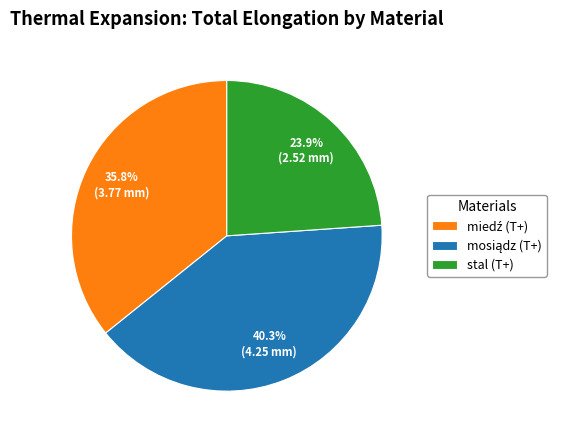

How many segments does this pie chart have?

3